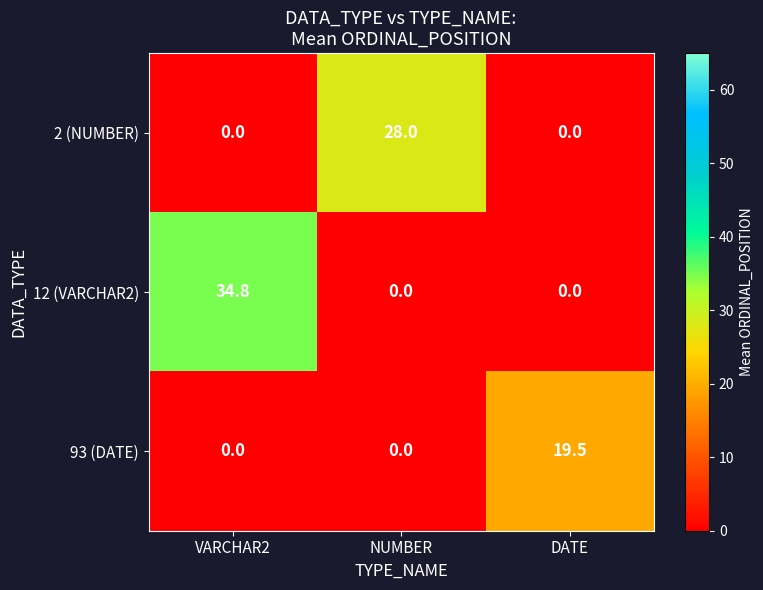

Between NUMBER and DATE, which series saw the biggest shift?

2 (NUMBER)